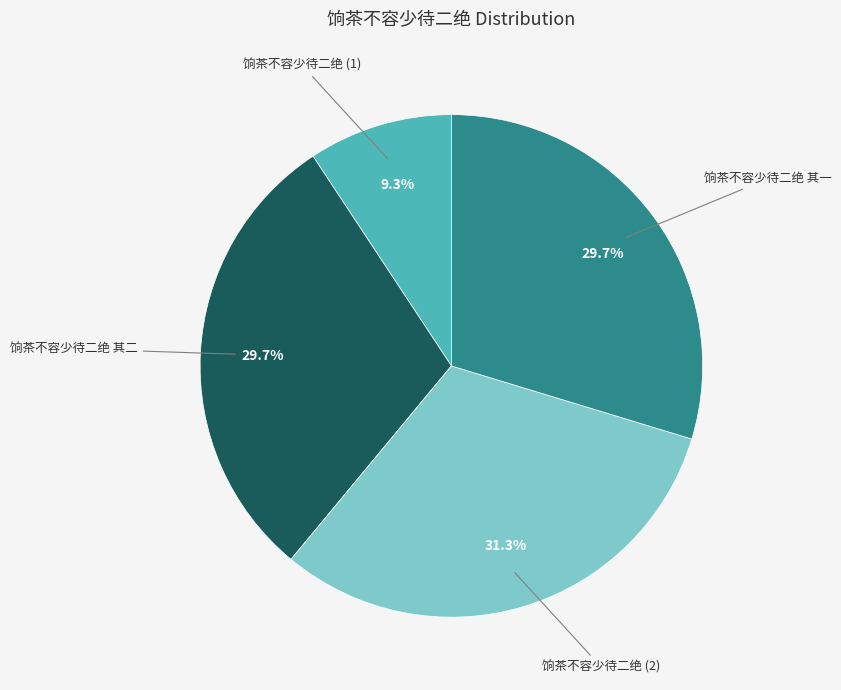

Is there any slice that represents more than half of the pie?

No